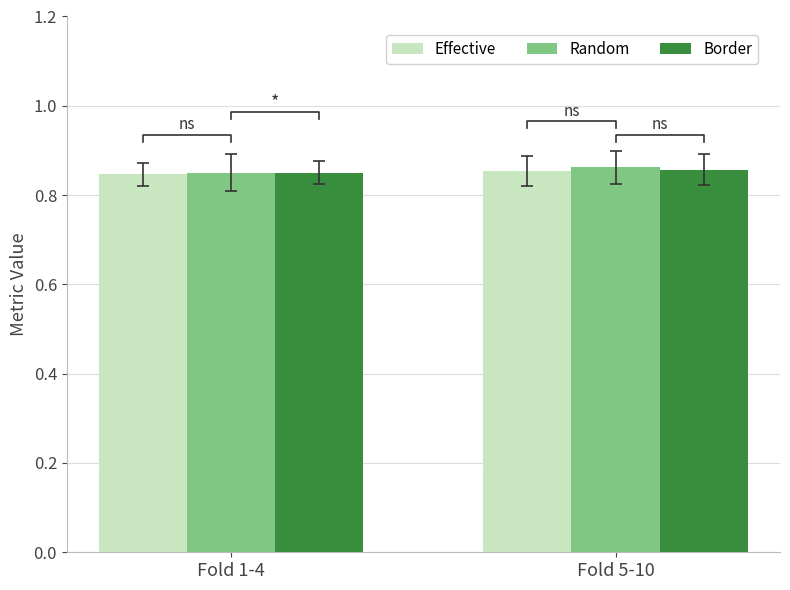

Which series has the widest spread of values?

Random